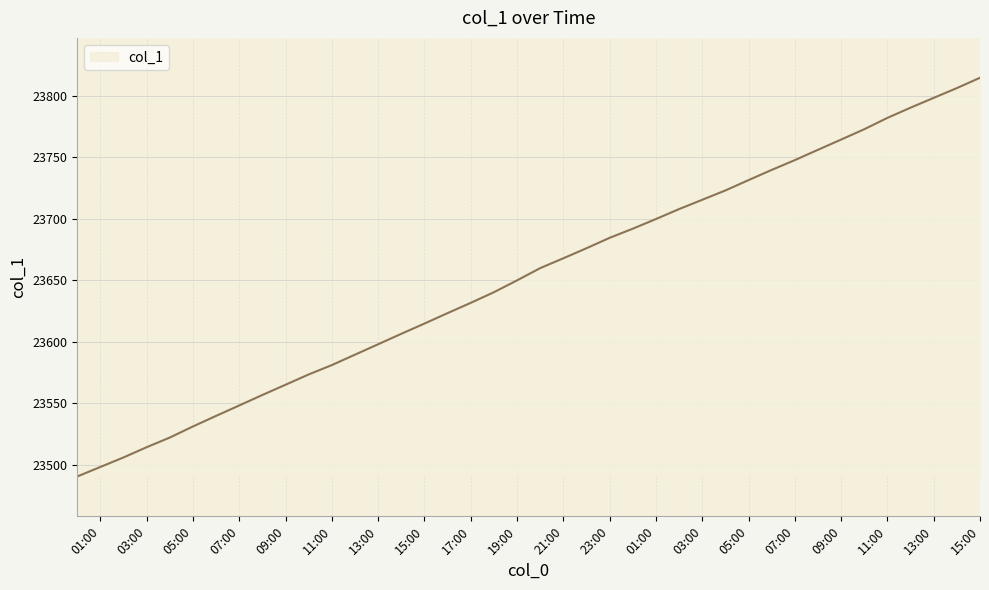

How many lines are shown in the chart?

1